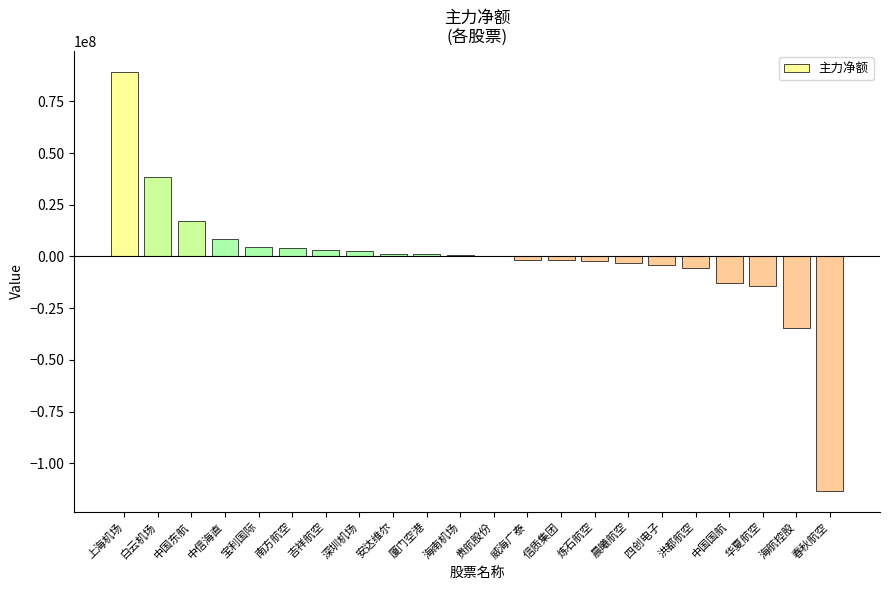

What is the greatest value displayed?

89140457